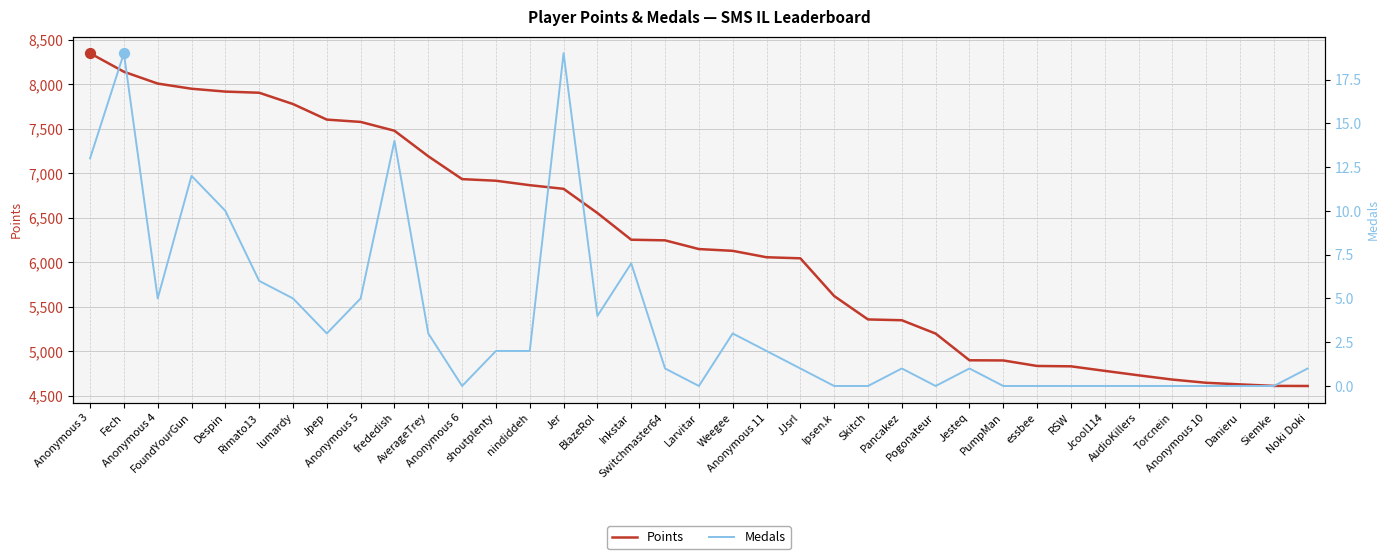

What are all the series names shown in the legend?

Points, Medals